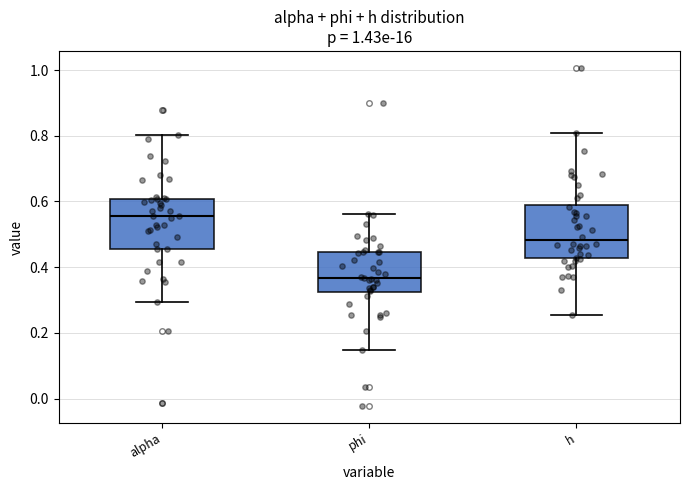

Where is the lower edge of the box for h on the y-axis? The values are not printed on the chart, so give them approximately, as read against the axis.

0.42